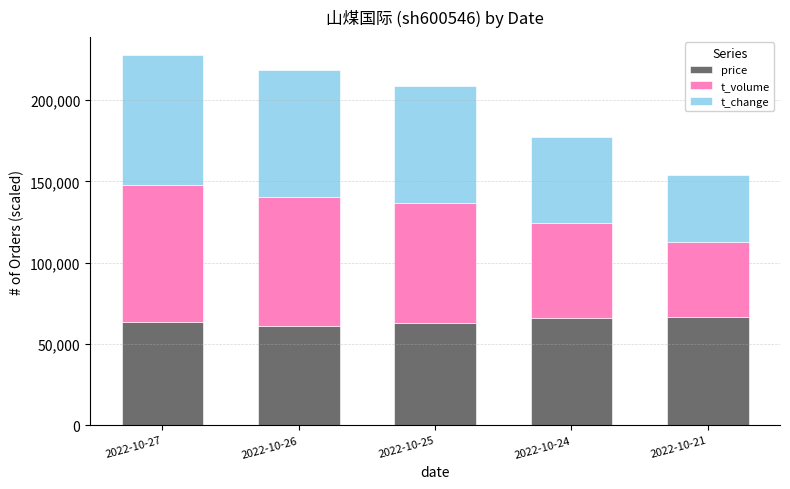

What is the minimum value for price?

61080